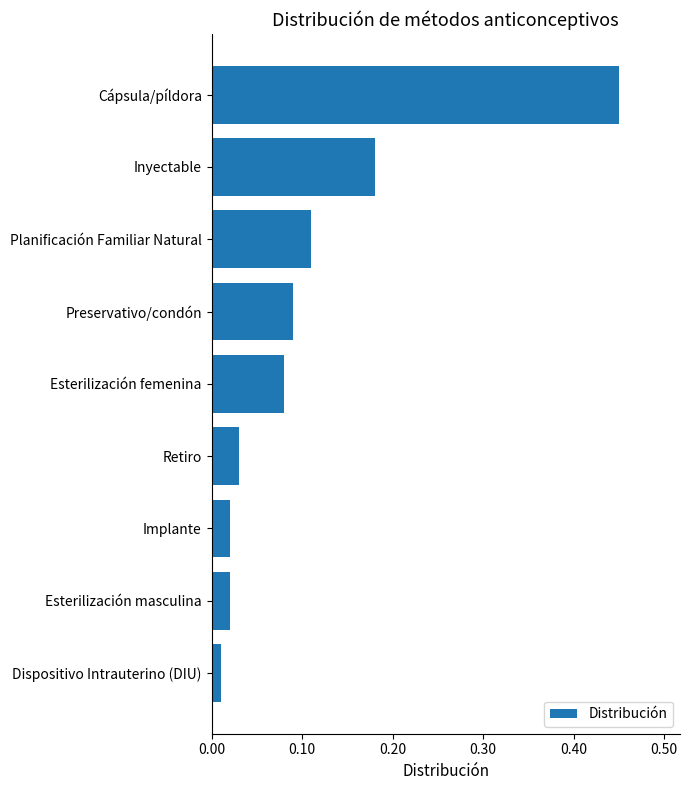

Which category has the highest value across all series?

Cápsula/píldora